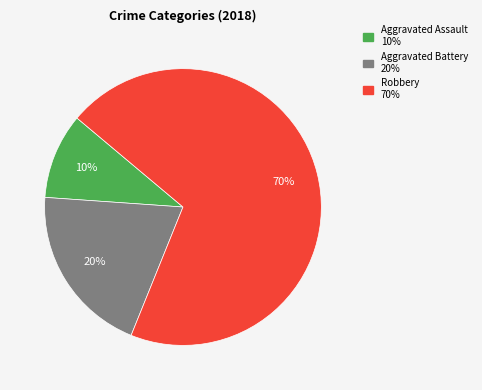

What is the majority slice?

Robbery